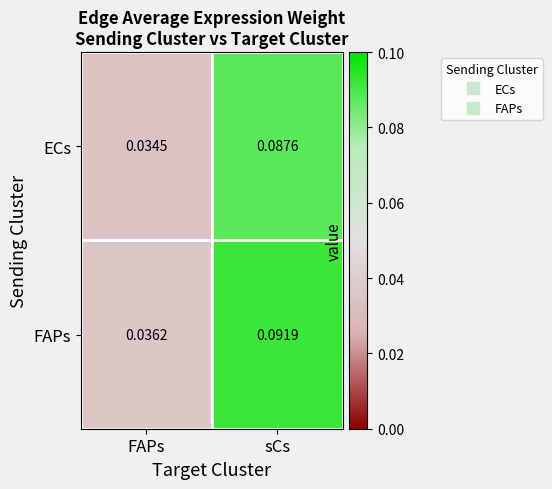

Which series has the largest range (max minus min)?

FAPs